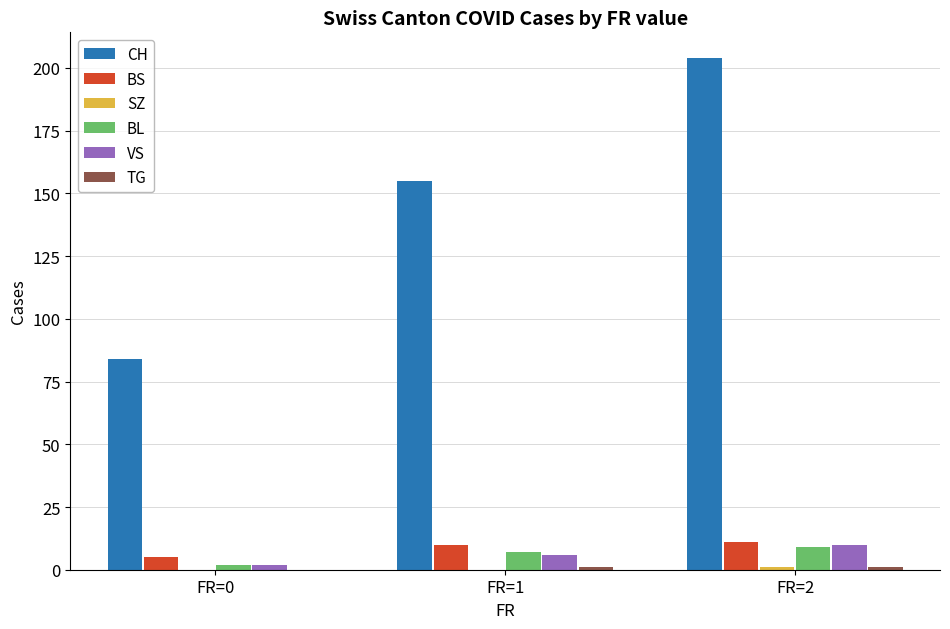

Which category has the highest value in the CH series?

FR=2